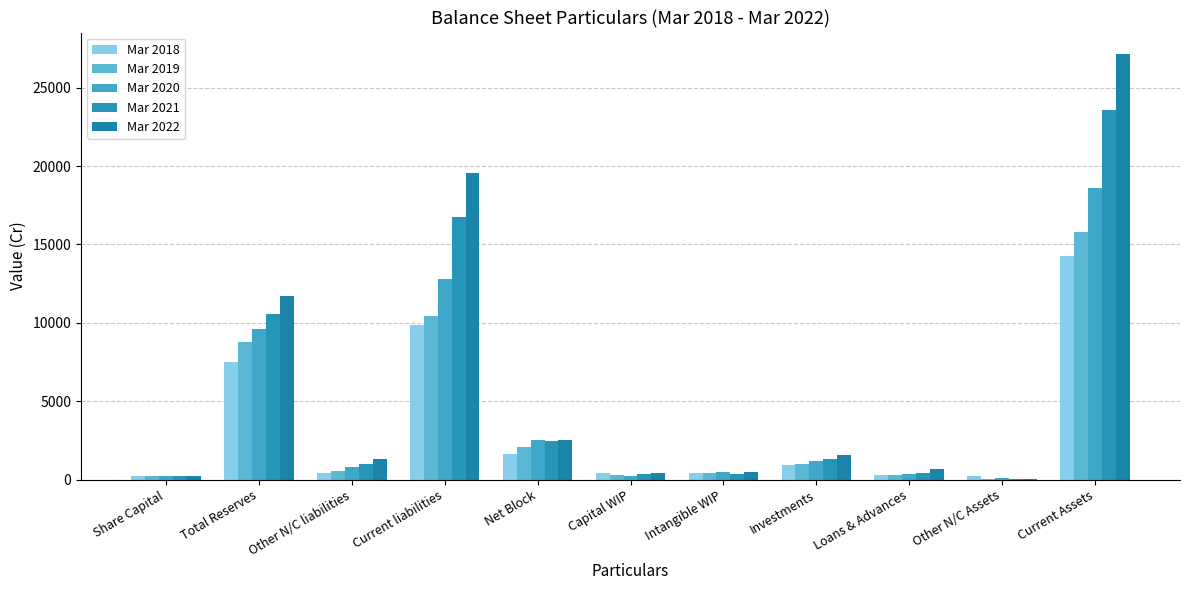

What is the average value of the Mar 2021 series?

5198.1